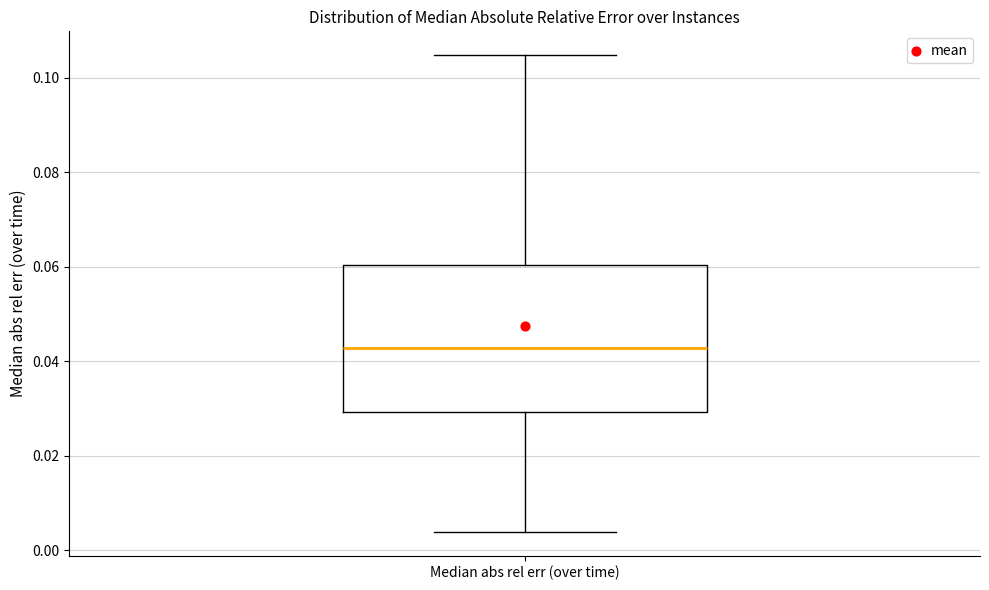

Where is the upper edge of the box for Median abs rel err (over time) on the y-axis? The values are not printed on the chart, so give them approximately, as read against the axis.

0.060